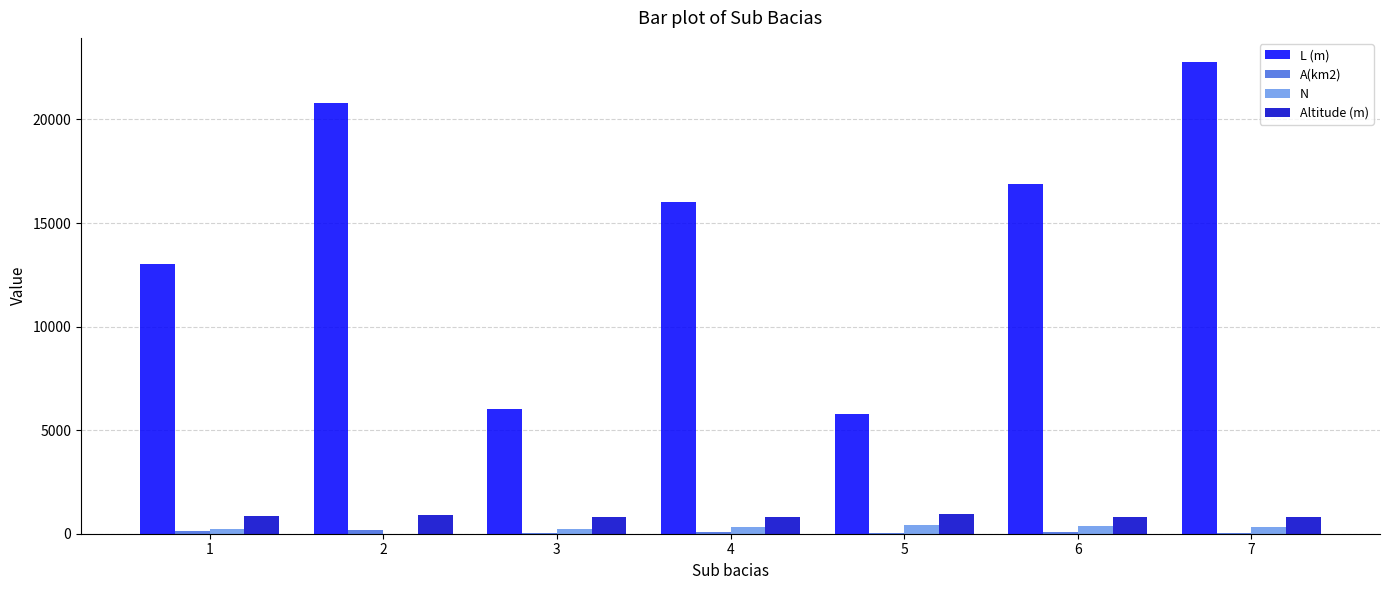

Are the bars grouped side by side (vs. stacked)?

Yes